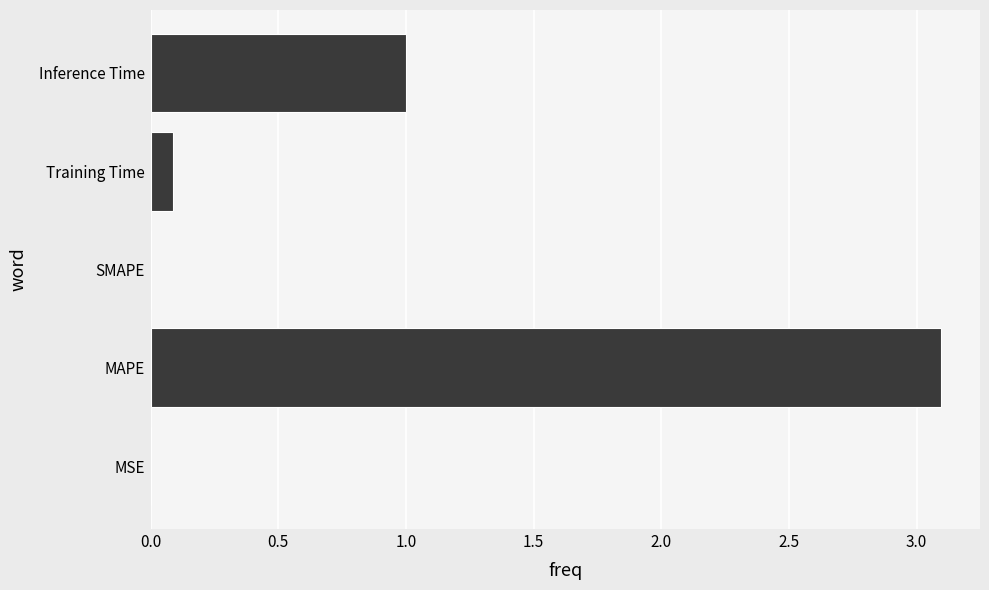

Is it true that the value at Inference Time is 1.0?

True